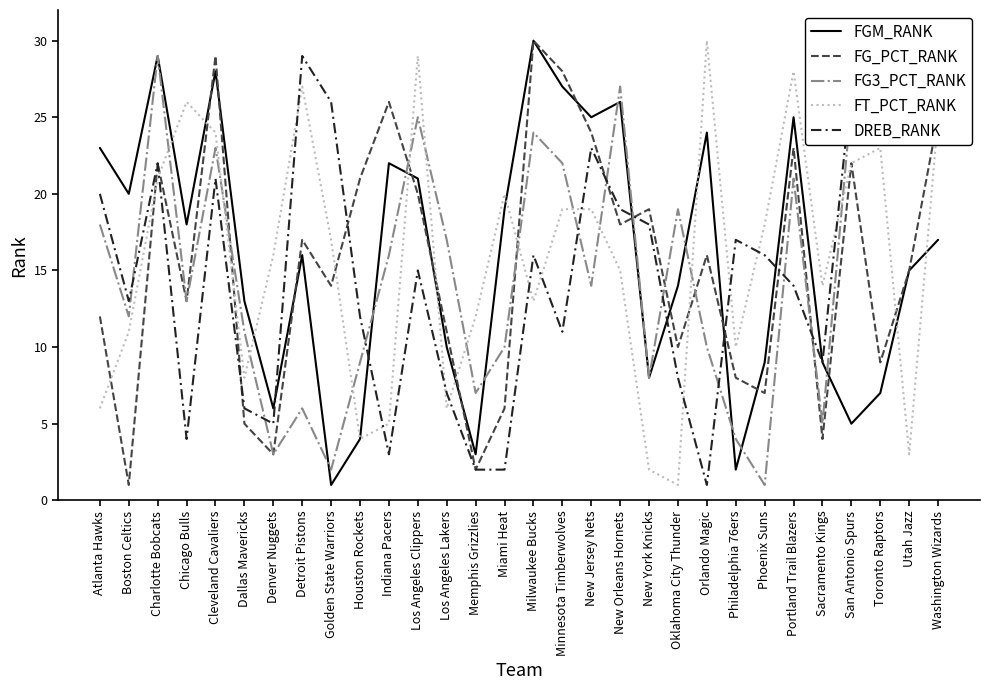

Reading left to right, list all the values displayed in this chart.

FGM_RANK: 23	20	29	18	28	13	6	16	1	4	22	21	10	3	19	30	27	25	26	8	14	24	2	9	25	9	5	7	15	17
FG_PCT_RANK: 12	1	22	13	29	5	3	17	14	21	26	20	11	2	6	30	28	24	18	19	10	16	8	7	23	4	22	9	15	25
FG3_PCT_RANK: 18	12	29	13	23	11	3	6	2	9	16	25	17	7	10	24	22	14	27	8	19	10	4	1	21	5	26	30	30	28
FT_PCT_RANK: 6	11	21	26	24	8	16	27	17	4	5	29	6	12	20	13	19	19	15	2	1	30	10	18	28	14	22	23	3	25
DREB_RANK: 20	13	22	4	21	6	5	29	26	12	3	15	7	2	2	16	11	23	19	18	8	1	17	16	14	9	27	28	30	25